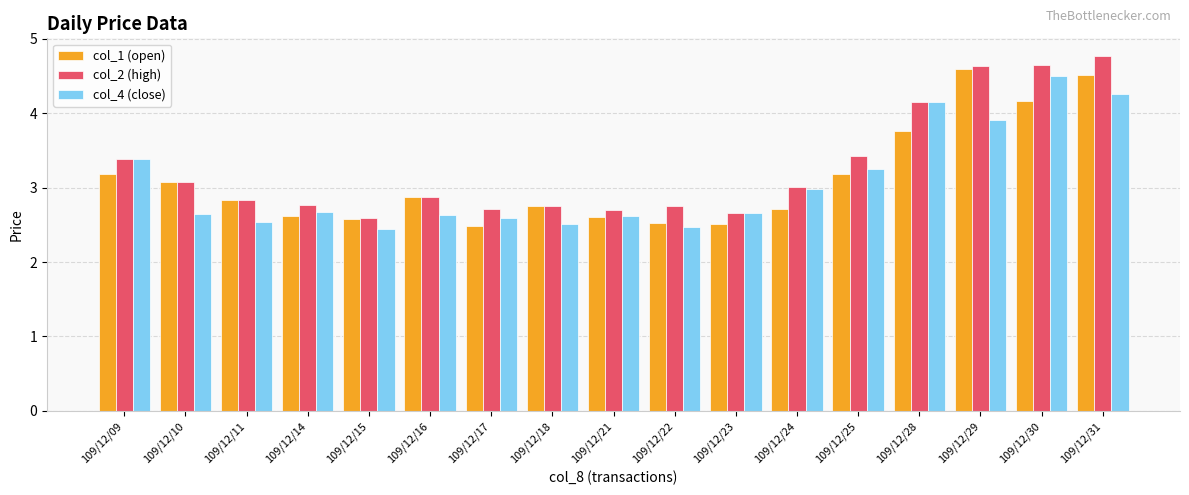

What are all the series names shown in the legend?

col_1 (open), col_2 (high), col_4 (close)